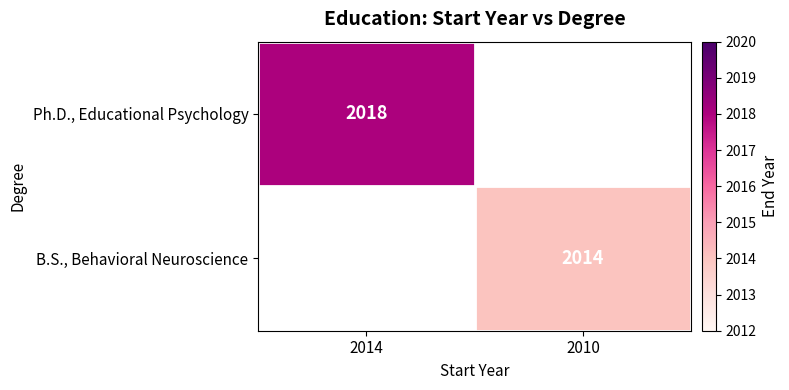

The B.S., Behavioral Neuroscience series shows 1166.9 at 2010. True or false?

False